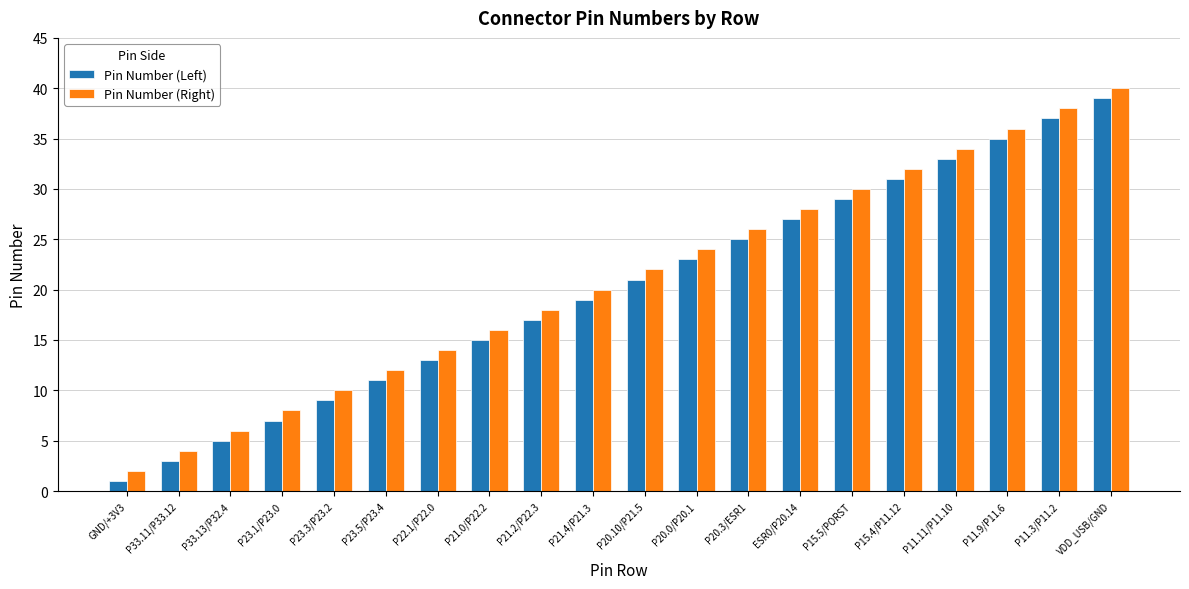

The Pin Number (Right) series shows 9 at P21.2/P22.3. True or false?

False